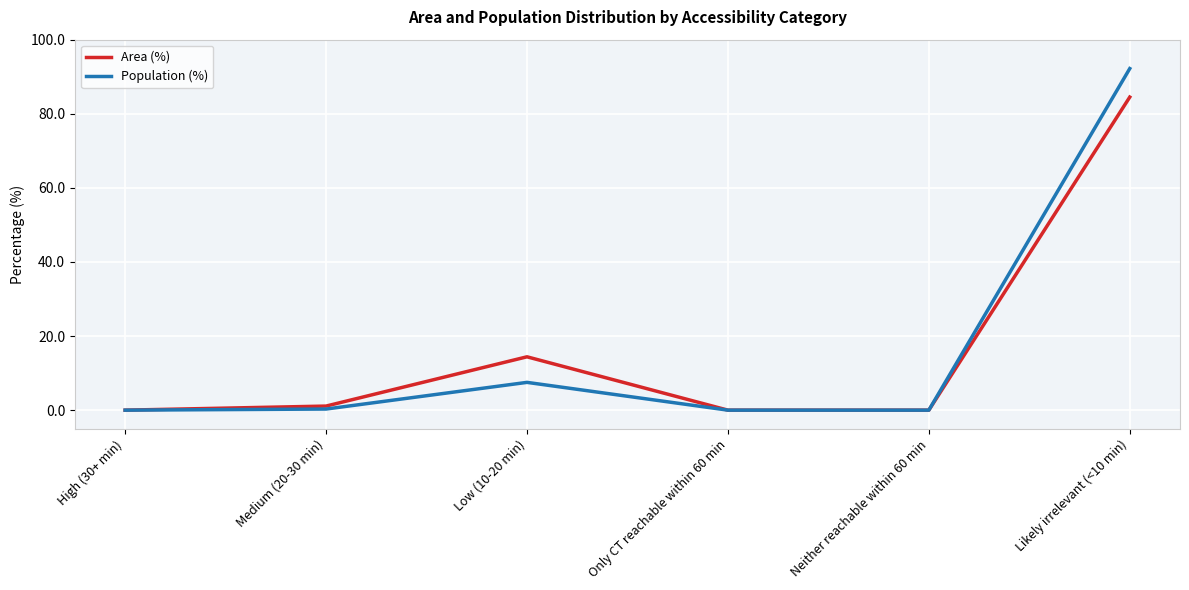

Rank the series at Low (10-20 min) from lowest to highest value.

Population (%), Area (%)